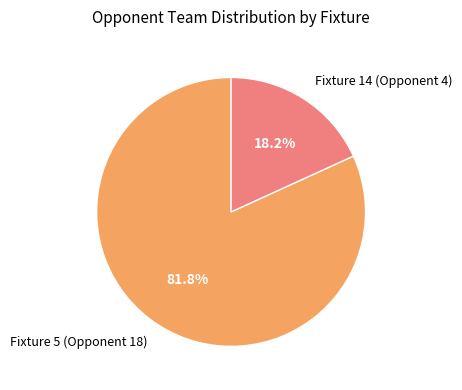

Which slice represents more than half of the pie?

Fixture 5 (Opponent 18)